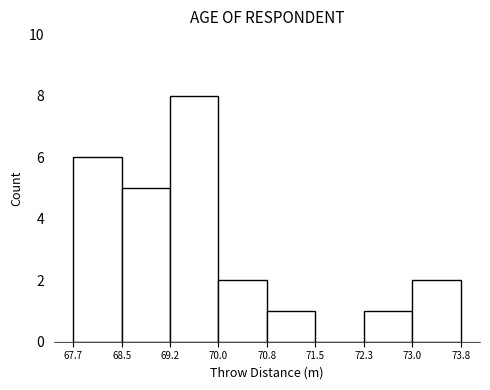

Reading left to right, transcribe this chart: for each bar, give the range it covers on the x-axis and its height. The values are not printed on the chart, so give them approximately, as read against the axis.

67.7 to 68.5: 6
68.5 to 69.2: 5
69.2 to 70.0: 8
70.0 to 70.8: 2
70.8 to 71.5: 1
71.5 to 72.3: 0
72.3 to 73.0: 1
73.0 to 73.8: 2